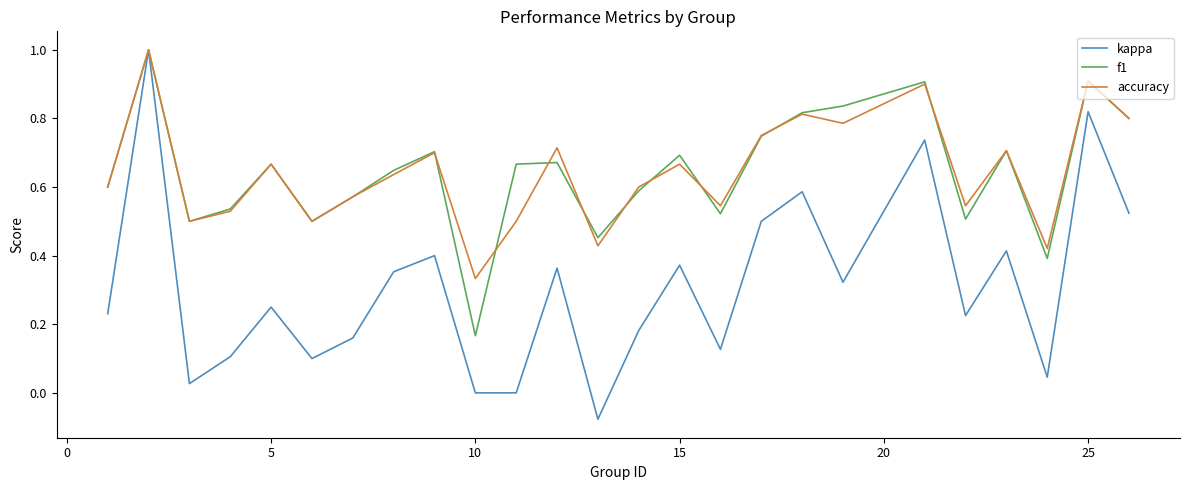

At how many categories does at least one series exceed 0?

25